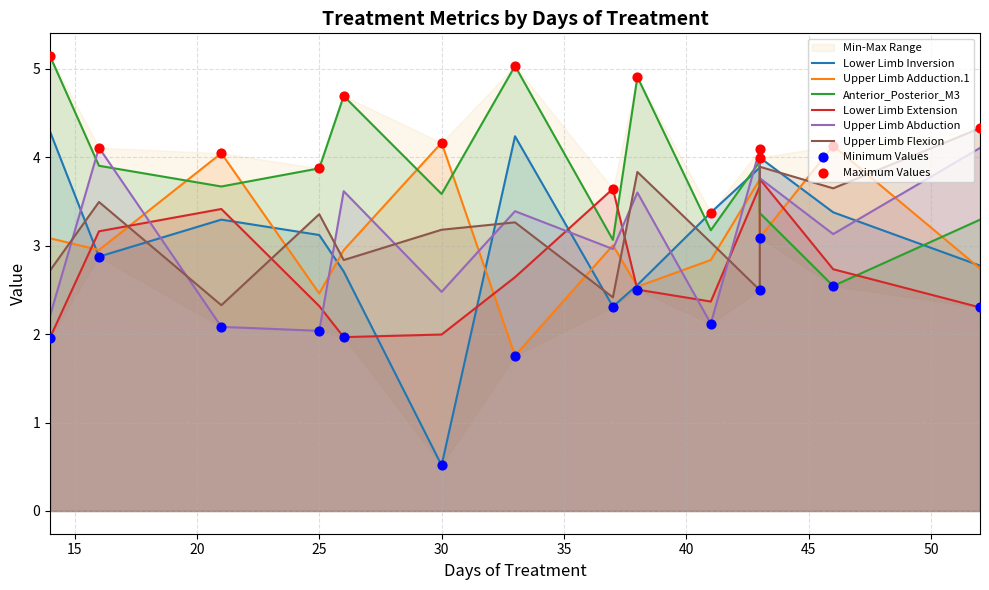

What is the total value across all series at 21?

18.8